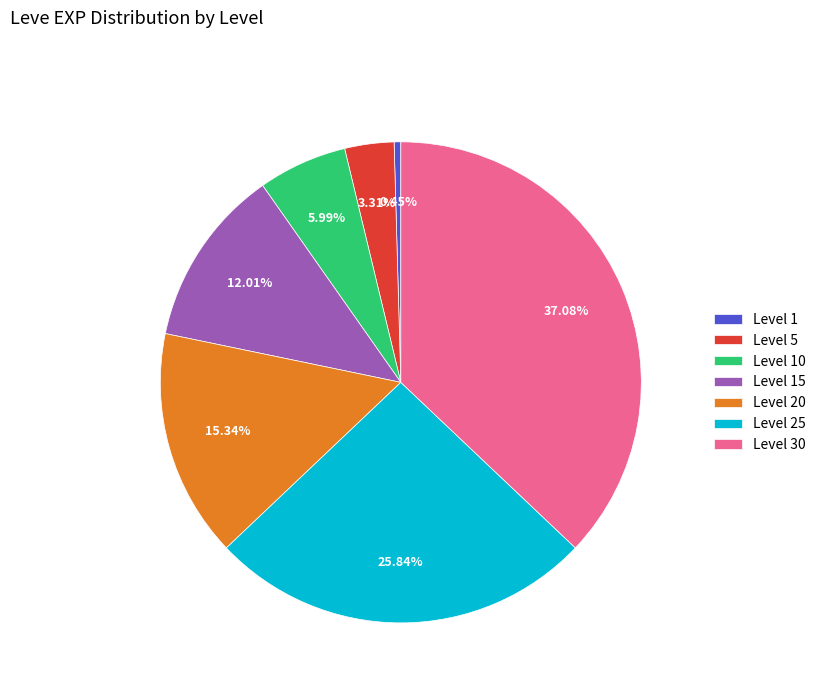

Is Level 30 the majority of the pie?

No